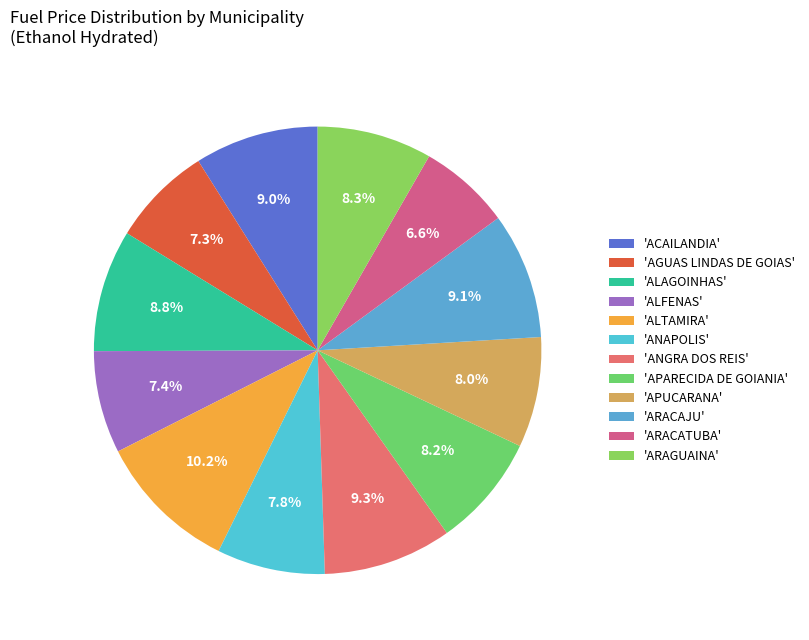

How many slices are in this pie chart?

12